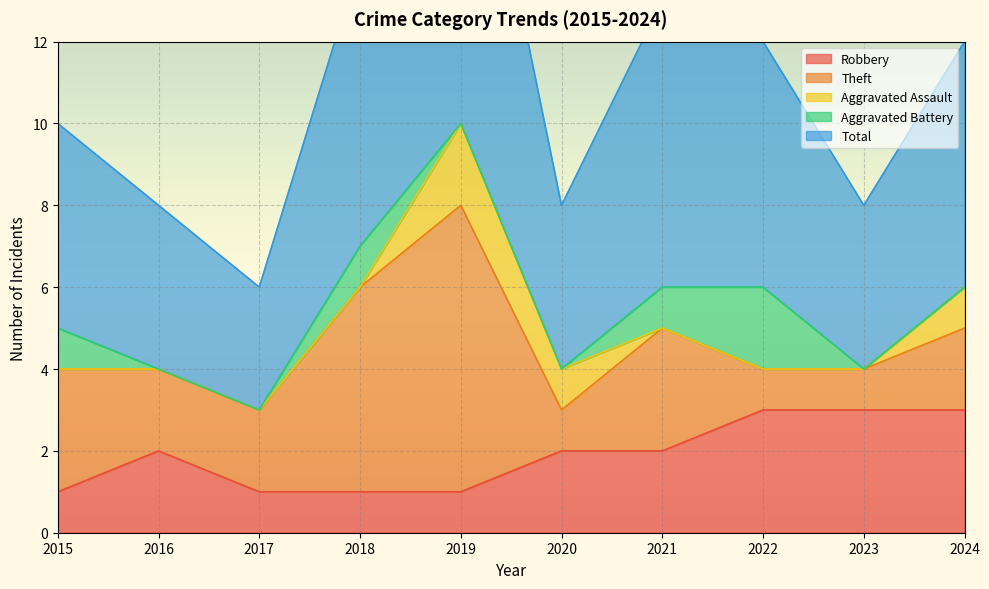

Which series has the largest total across all categories?

Total